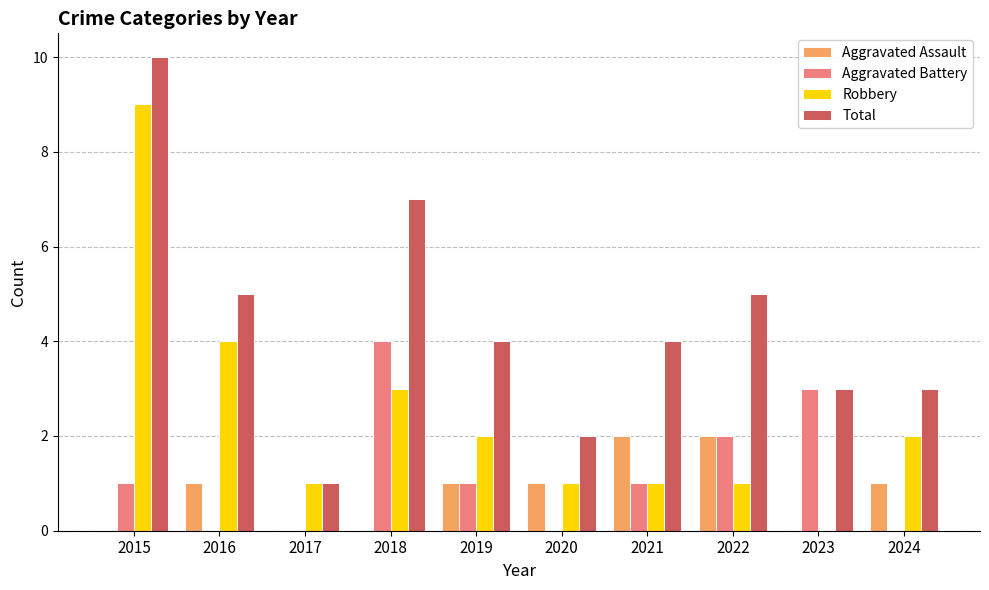

Does the chart contain stacked bars?

No